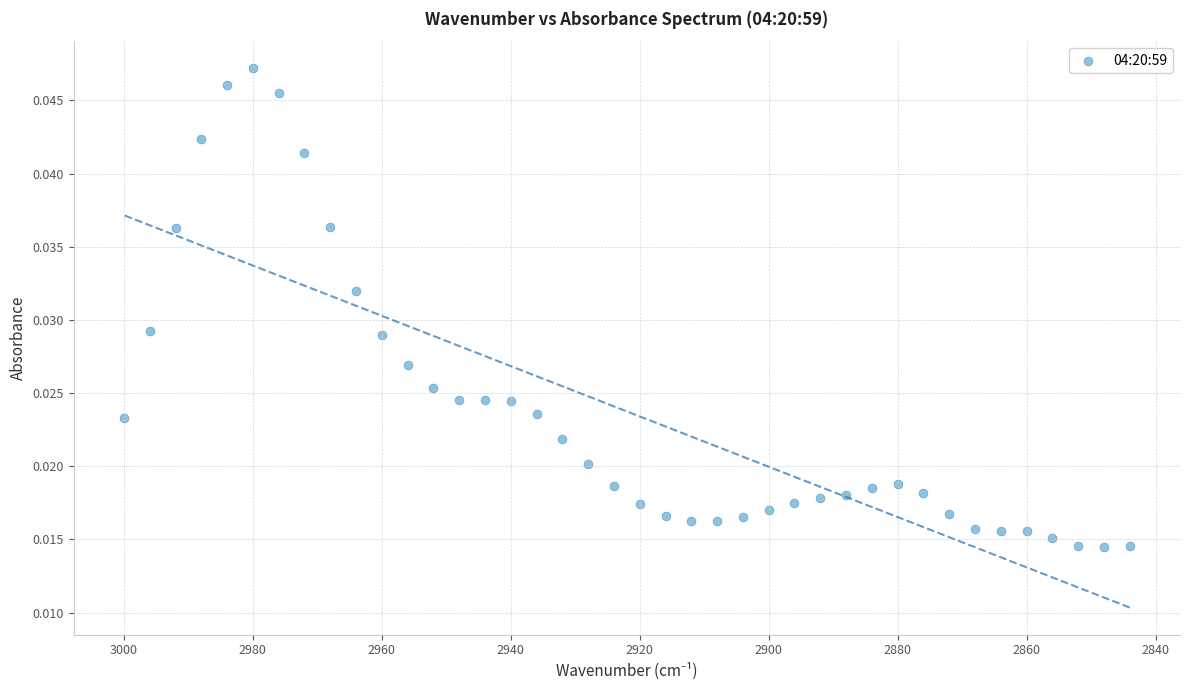

What is the range of X values (max minus min)?

156.0